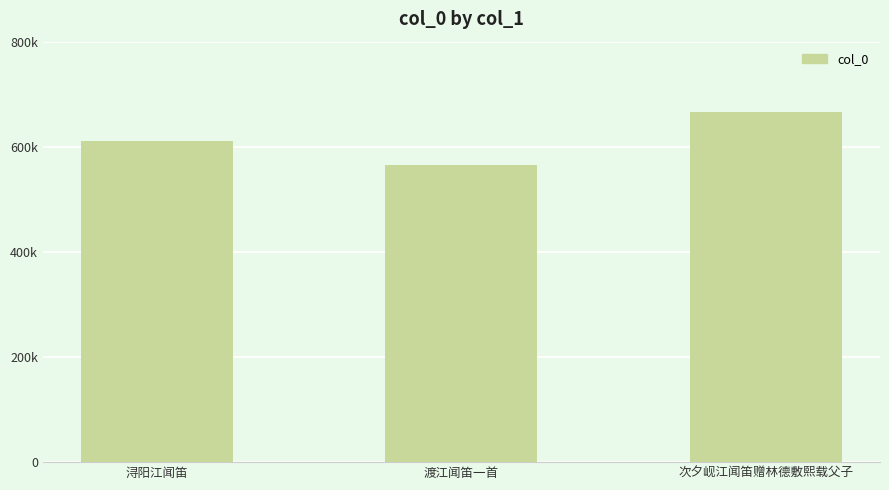

What is the average value?

614260